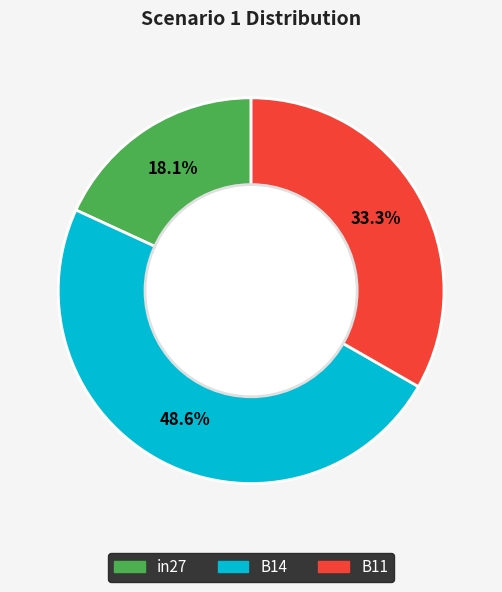

Does B14 represent more than half of the total?

No